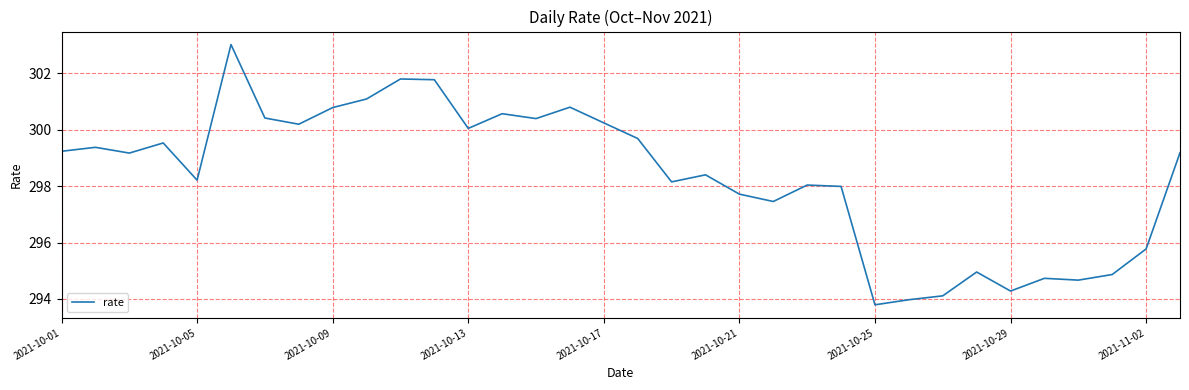

What is the difference between the maximum and minimum values?

9.2